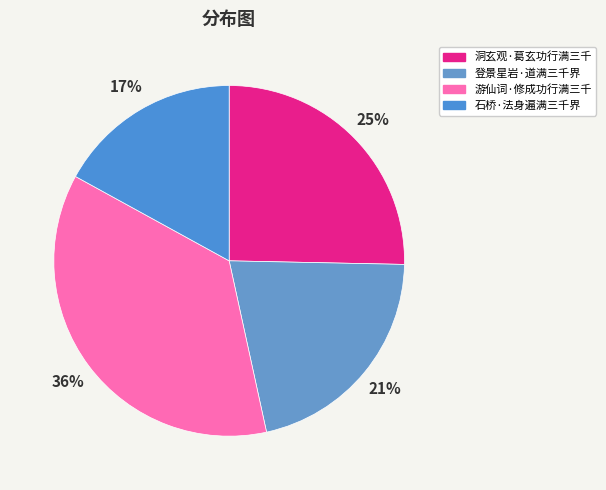

The 游仙词·修成功行满三千 slice represents 50% of the pie. True or false?

False